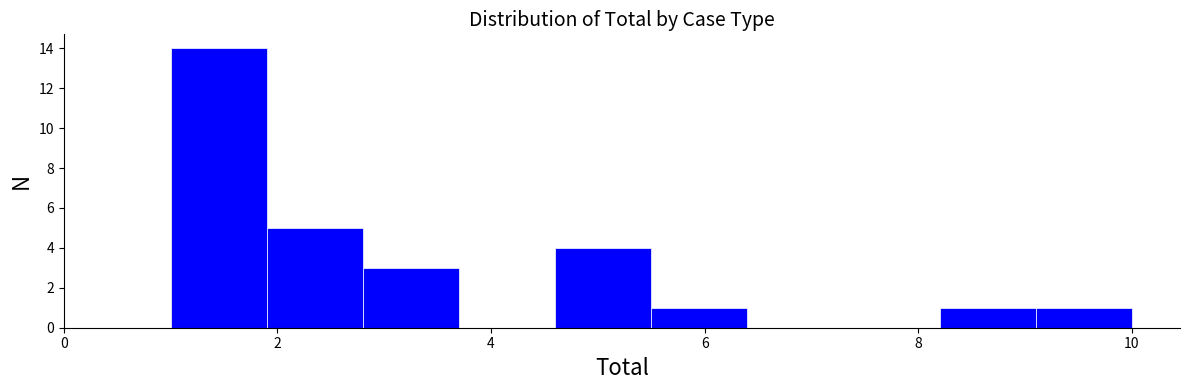

Reading left to right, transcribe this chart: for each bar, give the range it covers on the x-axis and its height. Neither the bar edges nor the heights are printed on the chart, so give them approximately, as read against the axes.

1.0 to 1.9: 14
1.9 to 2.8: 5
2.8 to 3.7: 3
3.7 to 4.6: 0
4.6 to 5.5: 4
5.5 to 6.4: 1
6.4 to 7.3: 0
7.3 to 8.2: 0
8.2 to 9.1: 1
9.1 to 10.0: 1